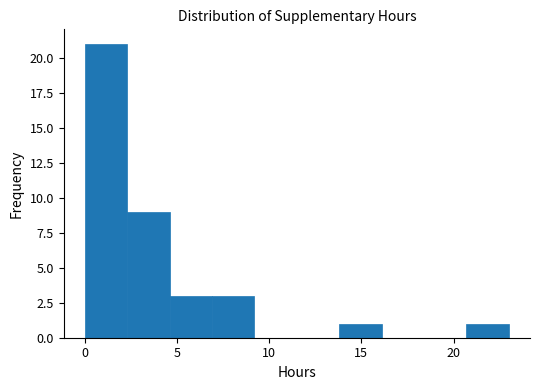

What is the height of the bar covering 20.7 to 23.0 on the x-axis? Neither the bar edges nor the heights are printed on the chart, so give them approximately, as read against the axes.

1